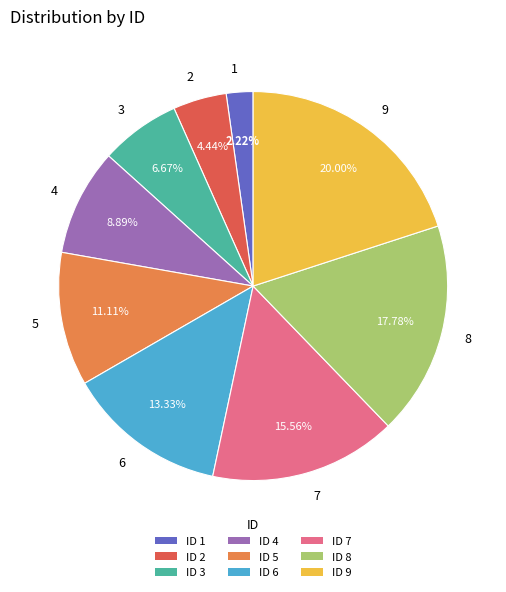

True or false: 4 accounts for 14% of the total.

False